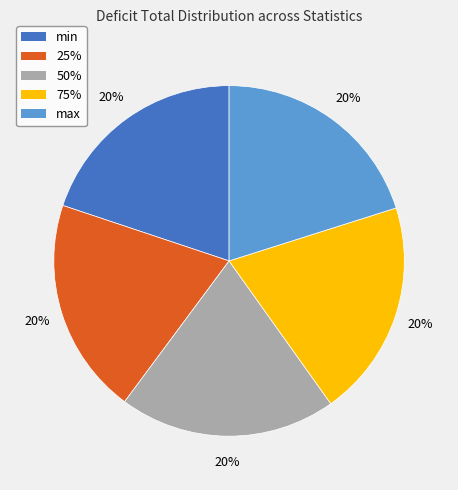

Combined, do max and 75% account for over 50%?

No